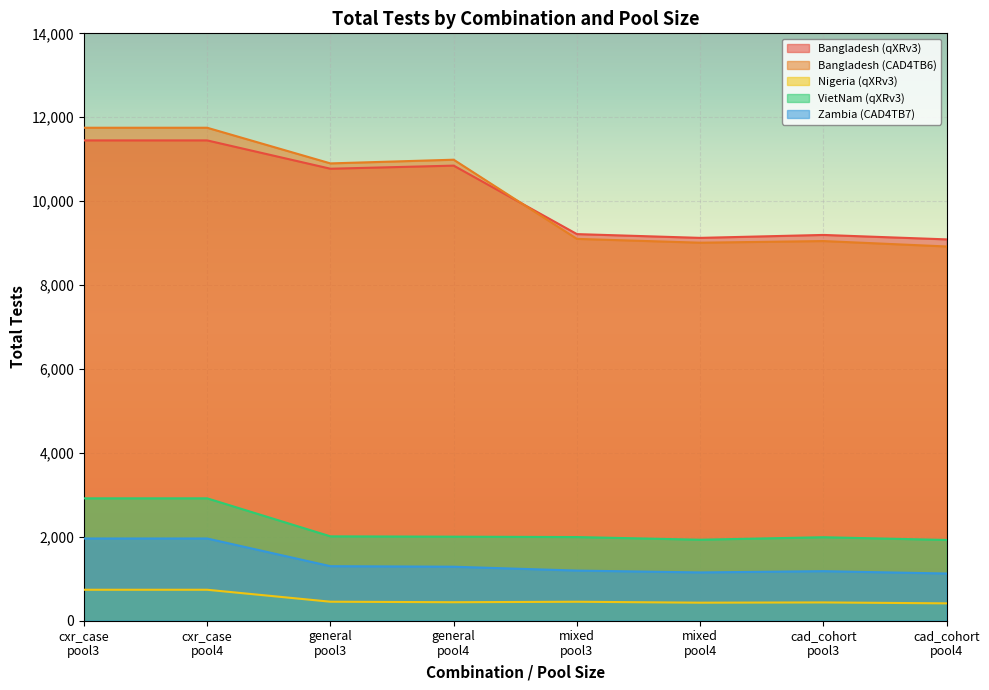

What position from the left is cxr_case
pool3?

1